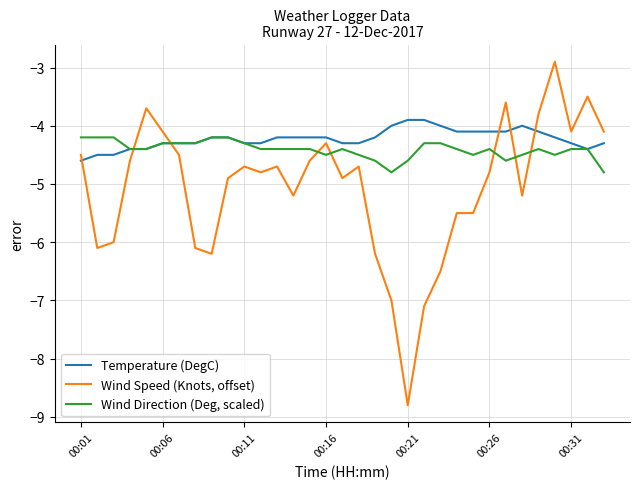

What is the lowest value of the Wind Direction (Deg, scaled) series?

-4.8